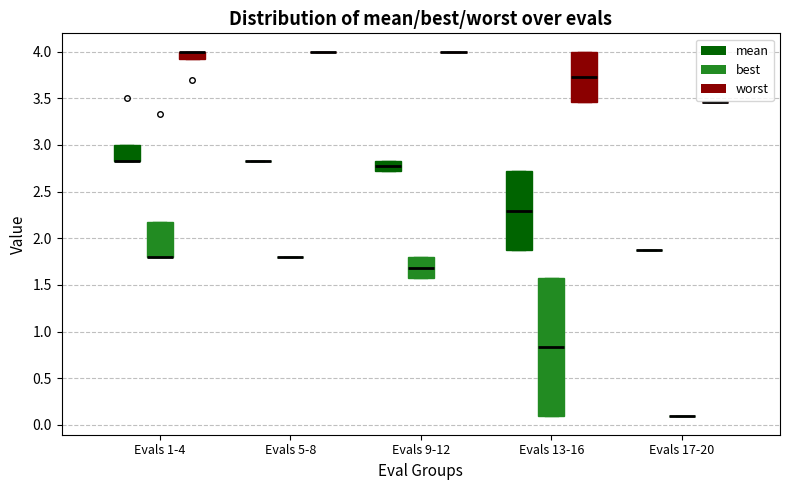

Reading left to right, transcribe this box plot: for each box, give where its median line is, the range the box spans, and where its two whiskers end, as read against the y-axis. The values are not printed on the chart, so give them approximately, as read against the axis.

Evals 1-4 (mean): median 2.85 (drawn on the box's lower edge), box 2.85 to 3.00, whiskers 2.85 to 3.00
Evals 1-4 (best): median 1.80 (drawn on the box's lower edge), box 1.80 to 2.20, whiskers 1.80 to 2.20
Evals 1-4 (worst): median 4.00 (drawn on the box's upper edge), box 3.90 to 4.00, whiskers 3.90 to 4.00
Evals 5-8 (mean): box collapsed to a line at 2.85, whiskers 2.85 to 2.85
Evals 5-8 (best): box collapsed to a line at 1.80, whiskers 1.80 to 1.80
Evals 5-8 (worst): box collapsed to a line at 4.00, whiskers 4.00 to 4.00
Evals 9-12 (mean): median 2.75, box 2.70 to 2.85, whiskers 2.70 to 2.85
Evals 9-12 (best): median 1.70, box 1.60 to 1.80, whiskers 1.60 to 1.80
Evals 9-12 (worst): box collapsed to a line at 4.00, whiskers 4.00 to 4.00
Evals 13-16 (mean): median 2.30, box 1.90 to 2.70, whiskers 1.90 to 2.70
Evals 13-16 (best): median 0.85, box 0.10 to 1.60, whiskers 0.10 to 1.60
Evals 13-16 (worst): median 3.75, box 3.45 to 4.00, whiskers 3.45 to 4.00
Evals 17-20 (mean): box collapsed to a line at 1.90, whiskers 1.90 to 1.90
Evals 17-20 (best): box collapsed to a line at 0.10, whiskers 0.10 to 0.10
Evals 17-20 (worst): box collapsed to a line at 3.45, whiskers 3.45 to 3.45